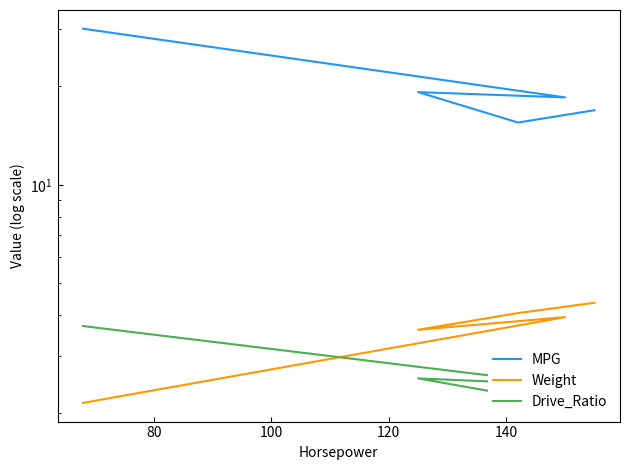

What is the maximum value for Drive_Ratio?

3.7